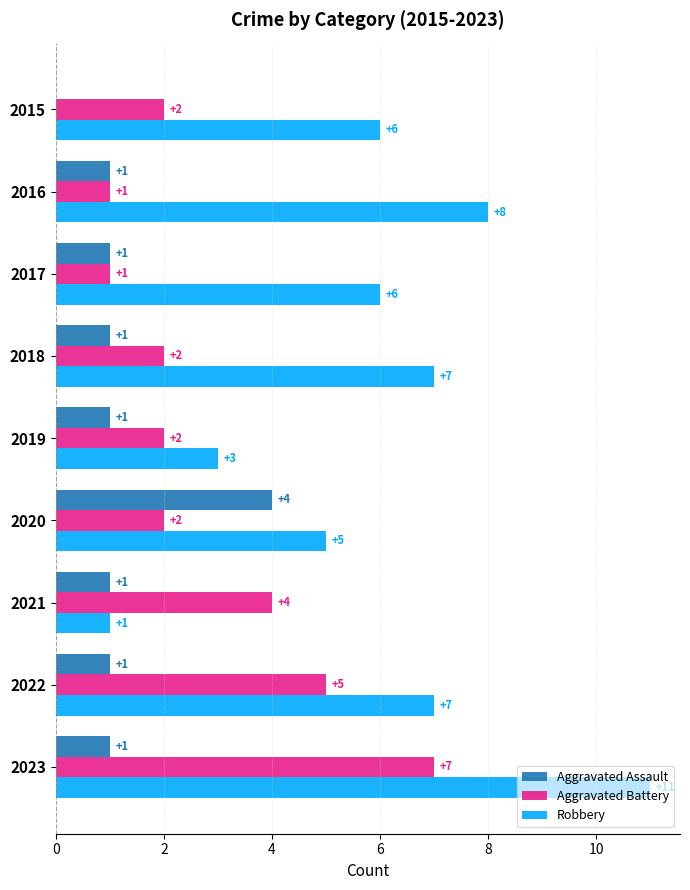

Read the Robbery value at 2018.

7